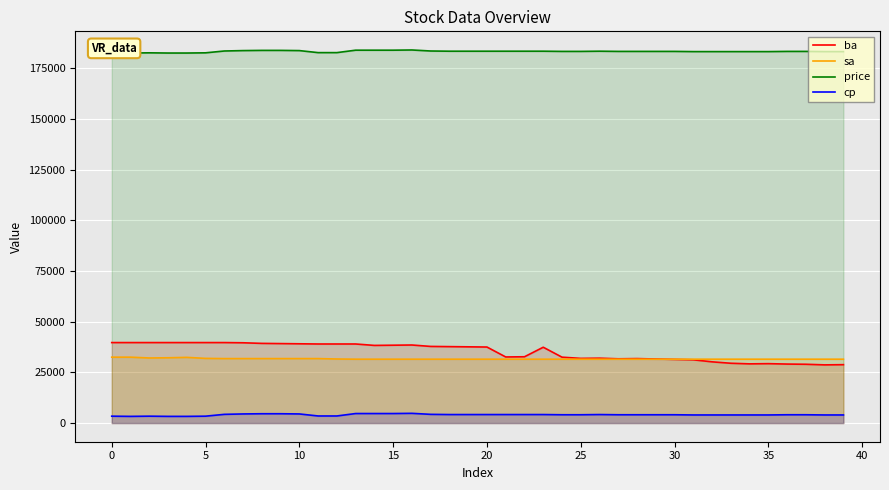

Rank the series by their maximum value, from lowest to highest.

cp, sa, ba, price